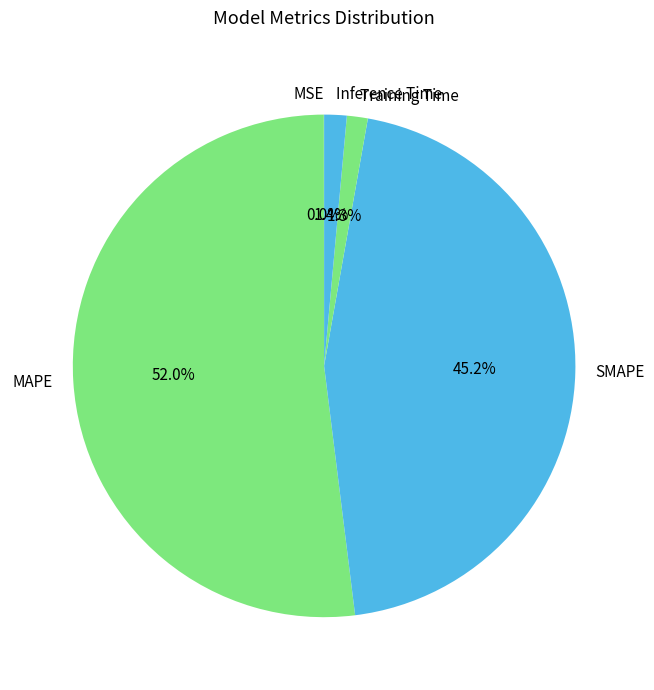

Do Inference Time and SMAPE together represent more than half of the pie?

No